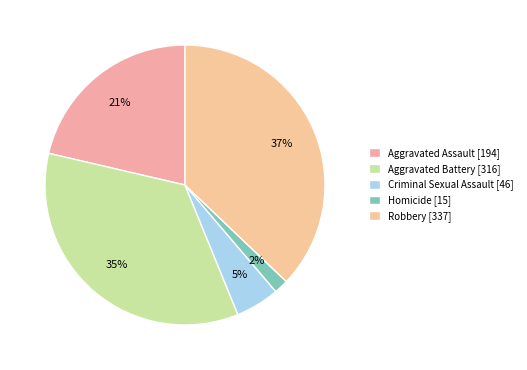

What is the largest slice in the pie chart?

Robbery